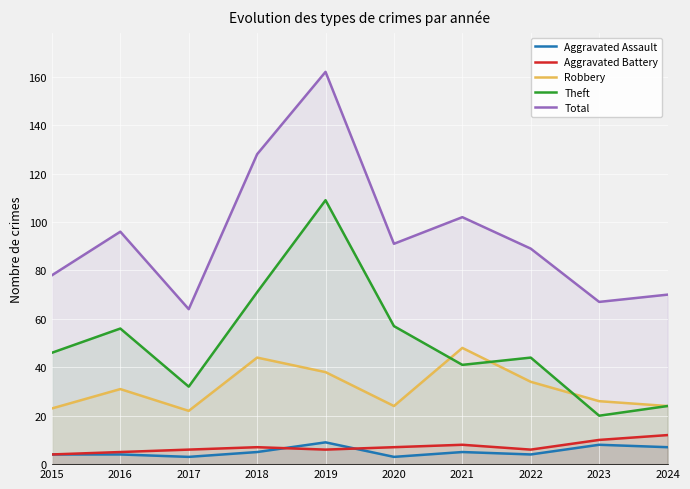

Where is the first local minimum for Aggravated Battery?

2019